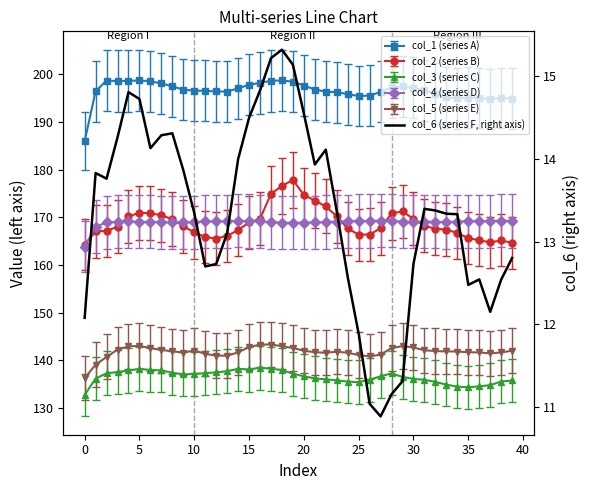

At which label is the value closest to 13?

13